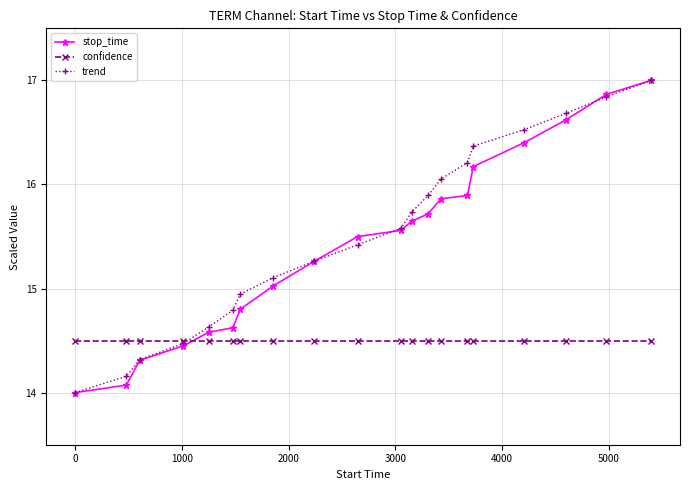

What is the minimum value shown in the chart?

14.0